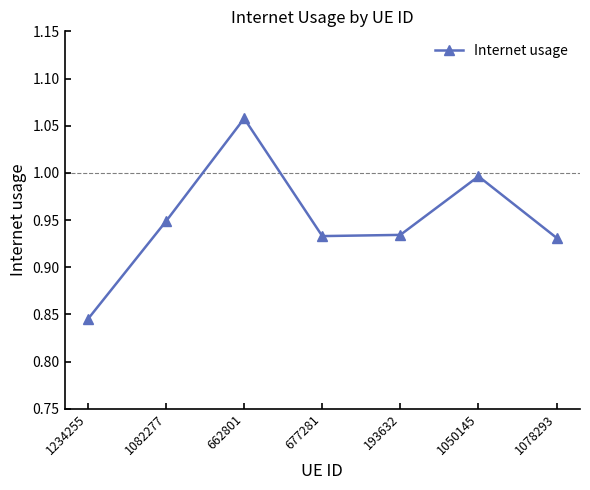

What is the sum of the values at 1234255 and 1082277?

1.8